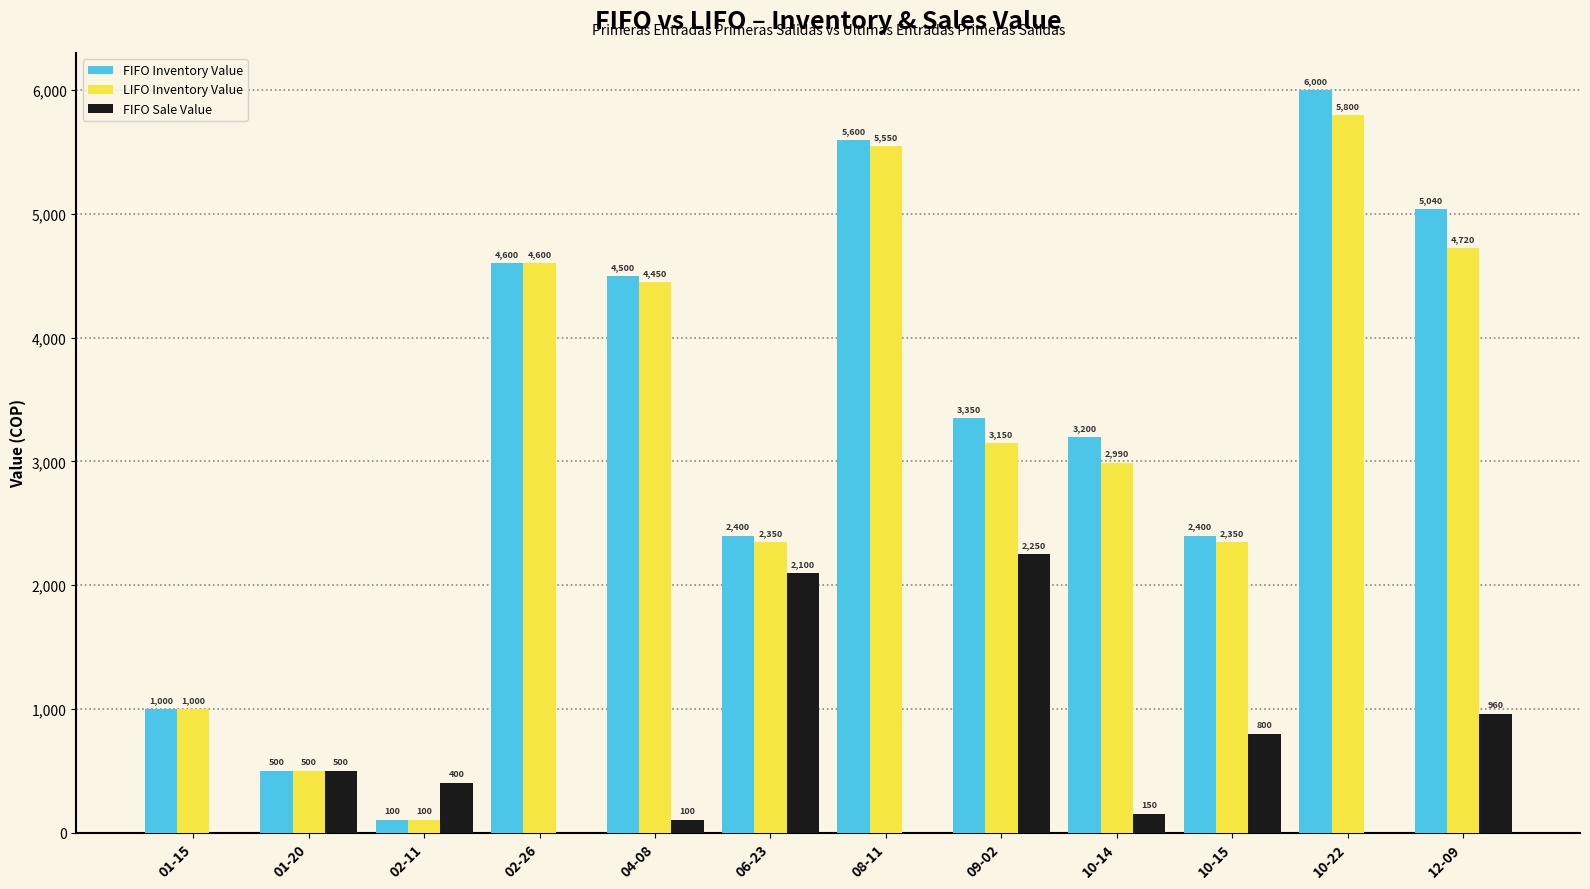

How many series are shown in this chart?

3